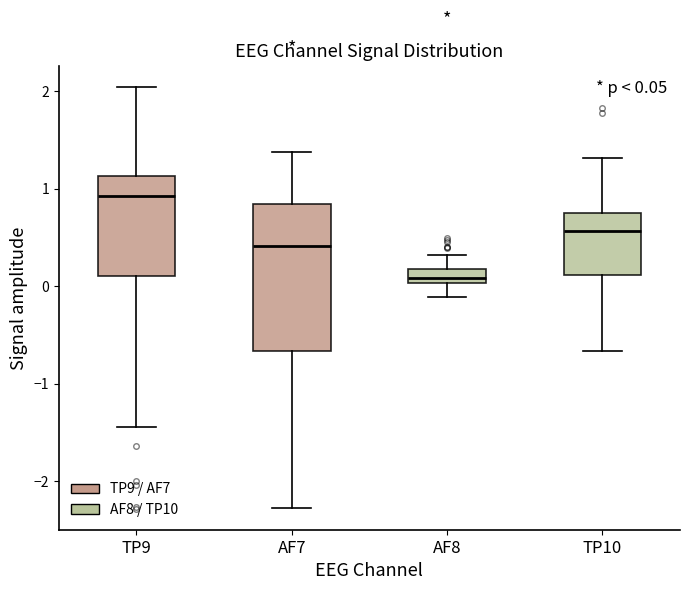

Comparing the boxes themselves (not the whiskers), which one is the tallest?

AF7